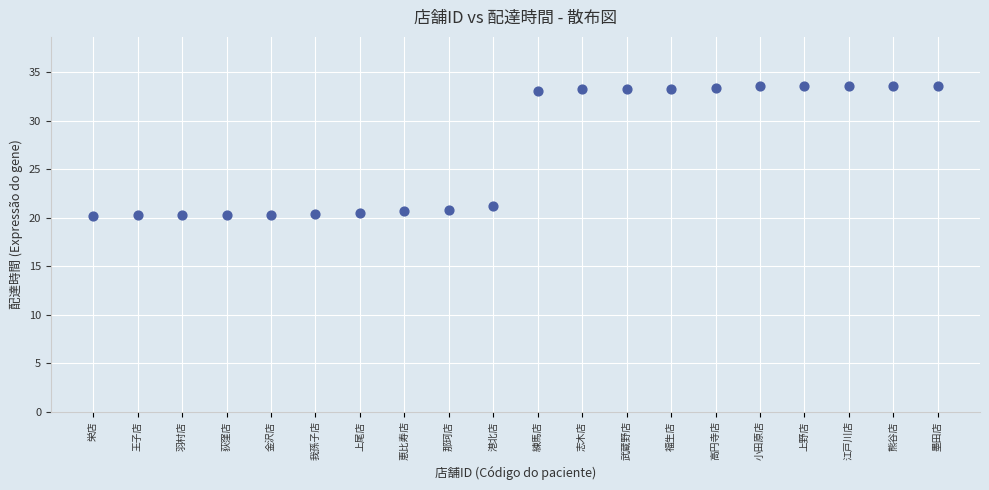

What is the range of Y values (max minus min)?

13.5